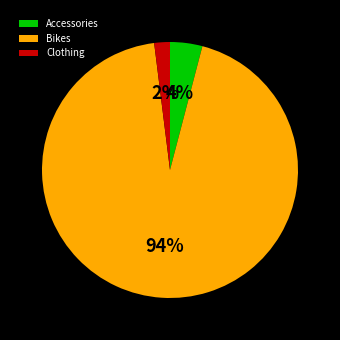

What is the majority slice?

Bikes